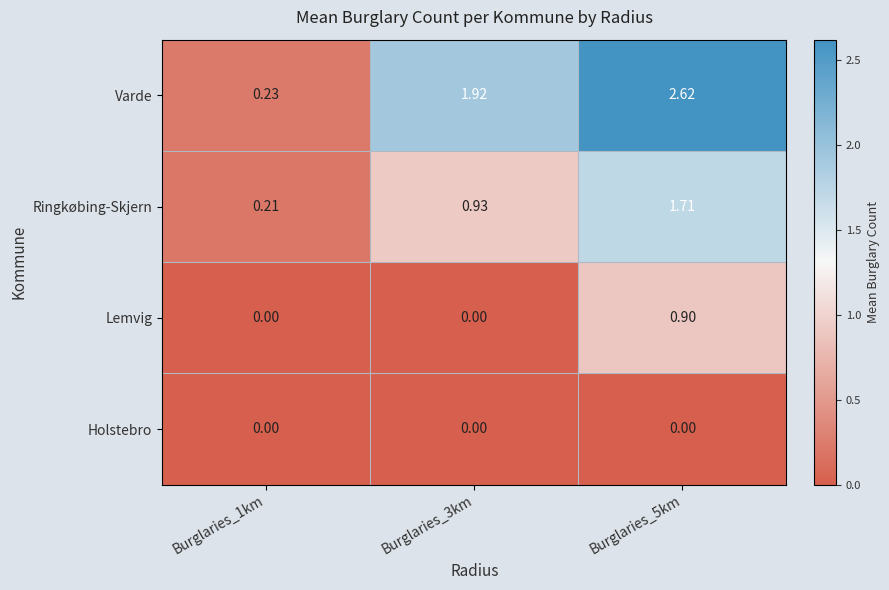

Which series has the largest total across all categories?

Varde